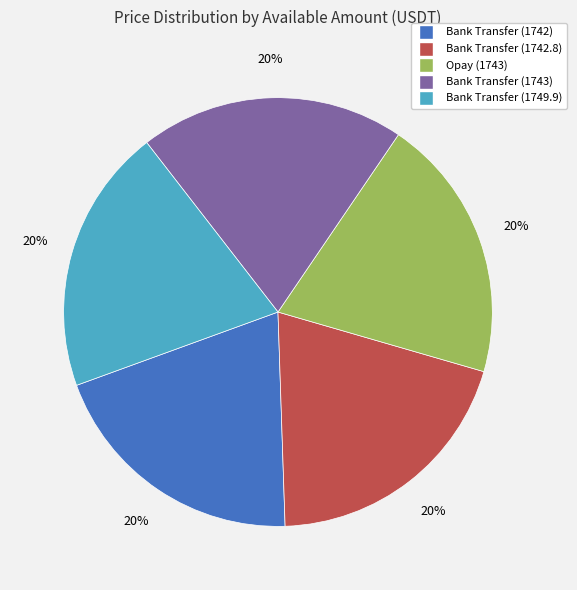

How many slices are in this pie chart?

5